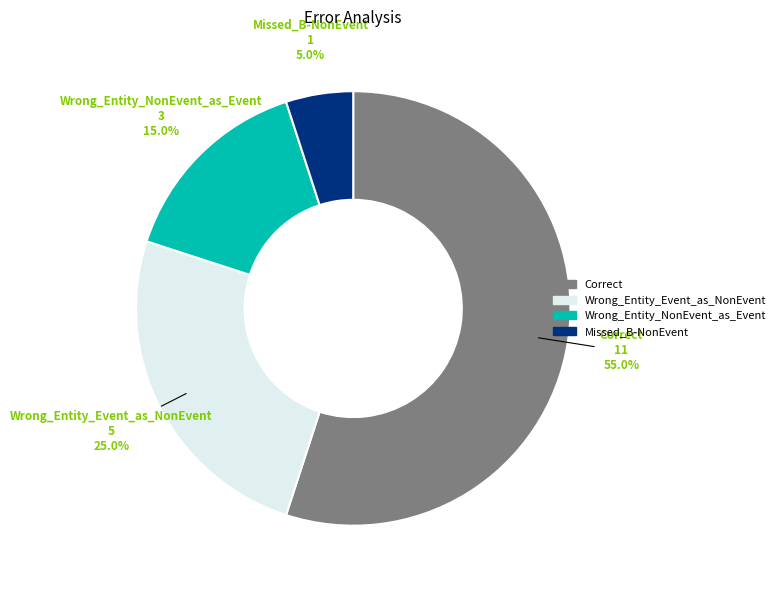

To the nearest percent, what portion does Correct represent?

55%